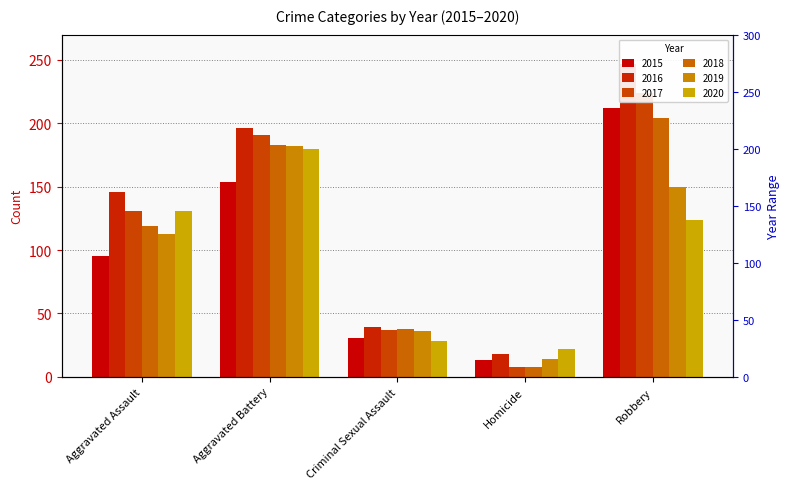

At which category is the sum across all series the highest?

Robbery